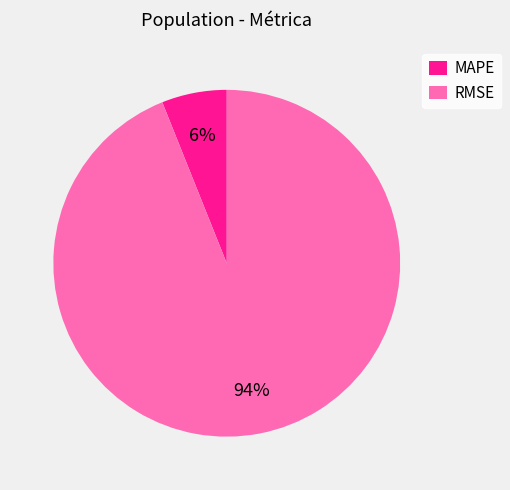

What is the largest slice in the pie chart?

RMSE